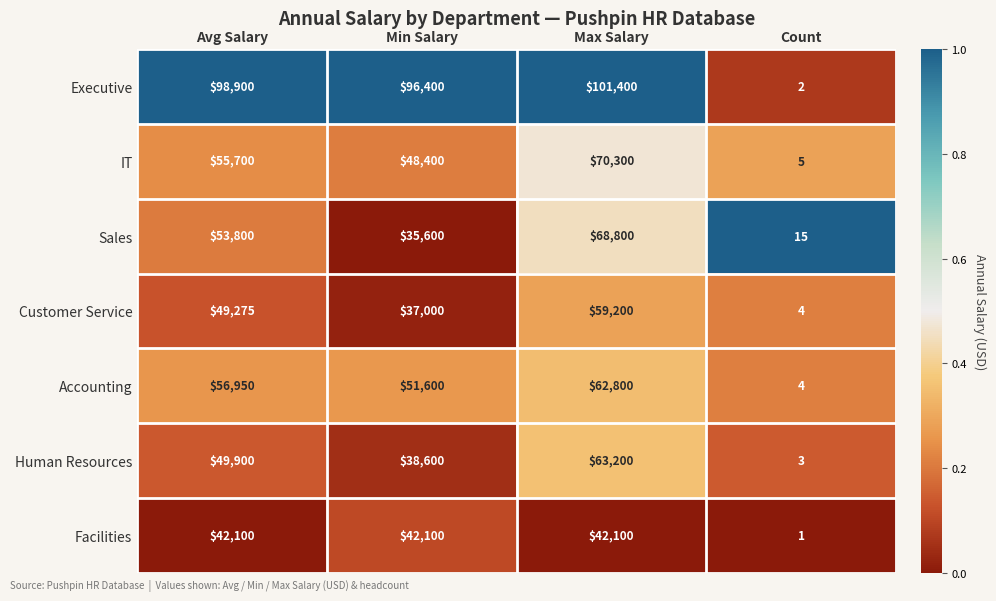

True or false: Customer Service has a value of 40797 at Max Salary.

False